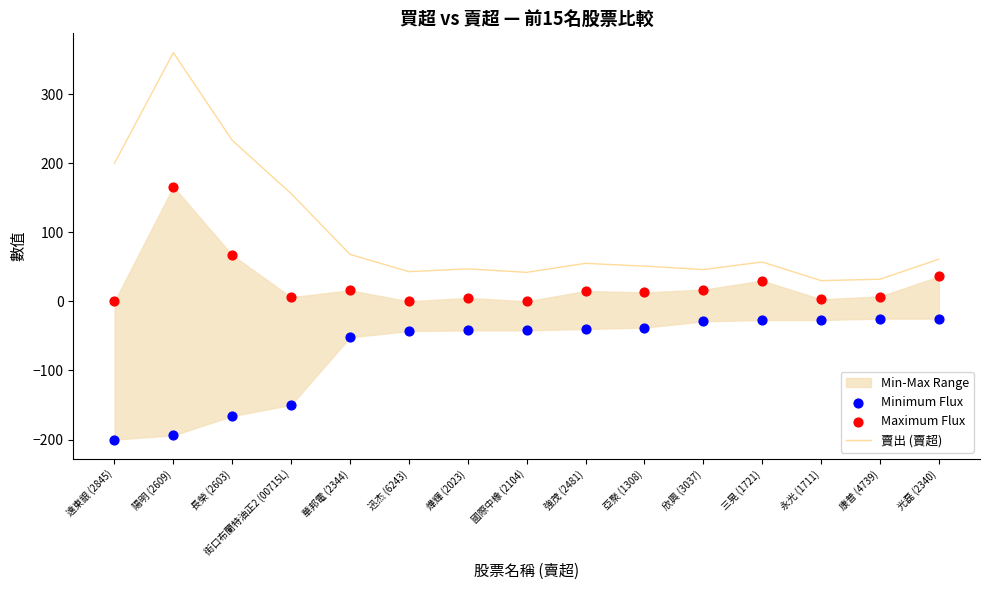

Which series has the largest total across all categories?

賣出 (賣超)